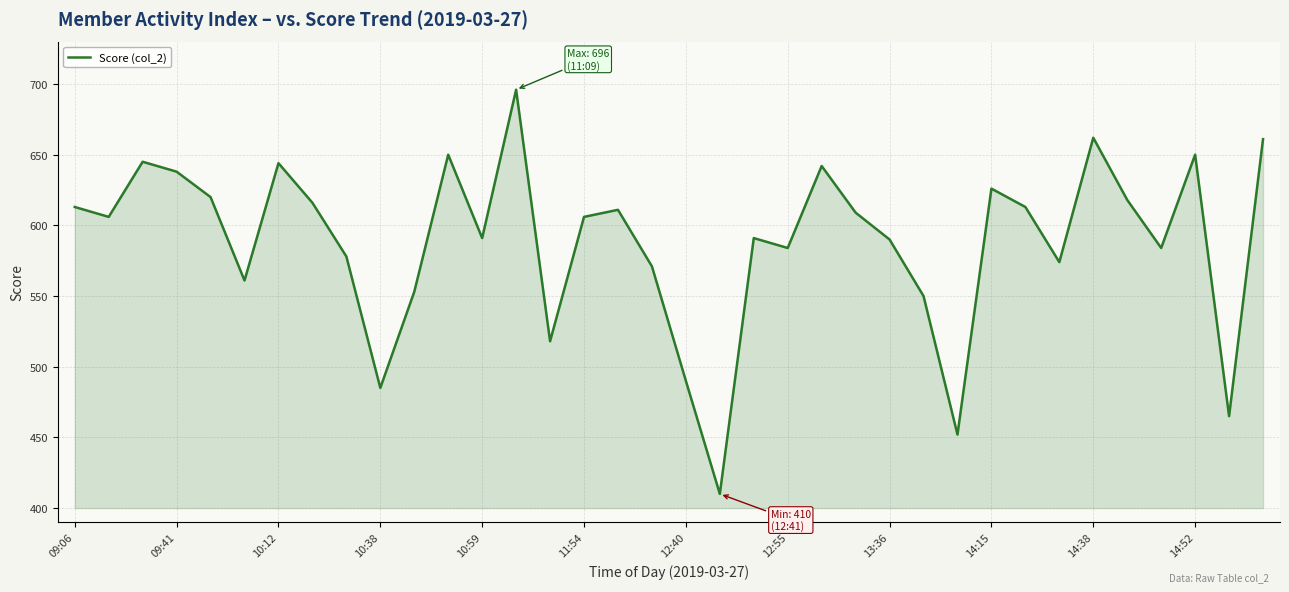

Does the chart display data point markers on the line(s)?

No